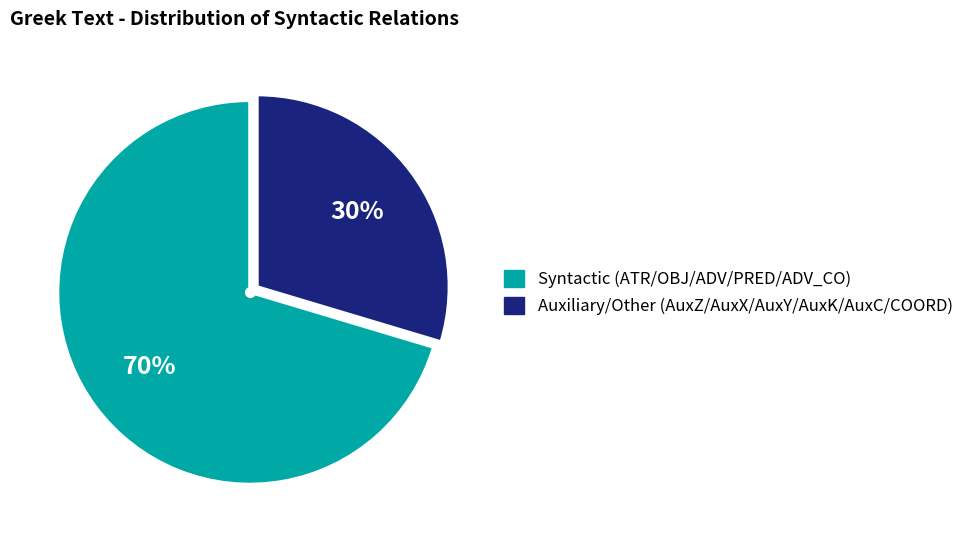

Does any single category account for the majority?

Yes